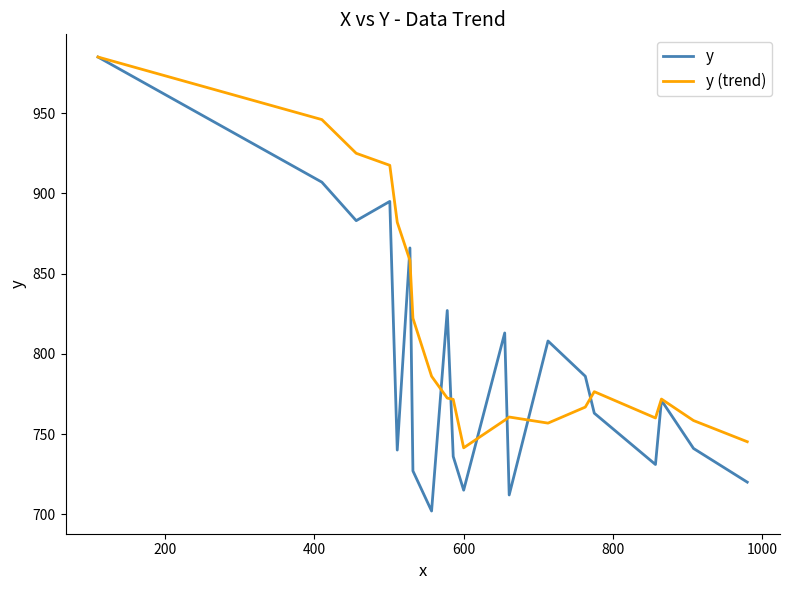

Rank the series by their average value, from highest to lowest.

y (trend), y